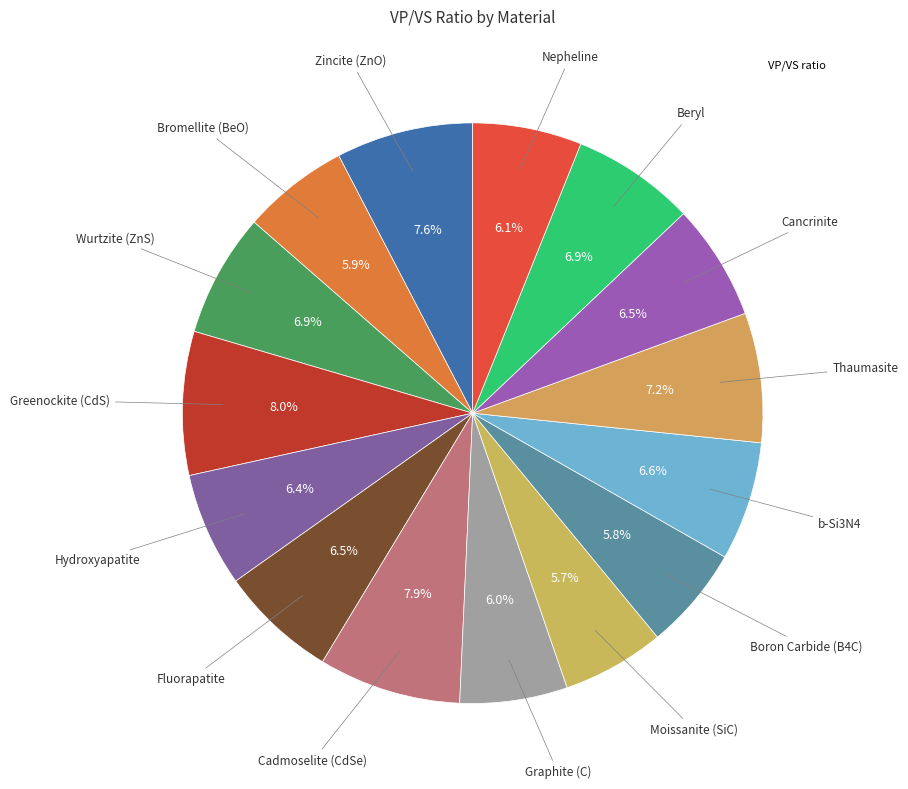

Does Moissanite (SiC) account for over 50% of the chart?

No